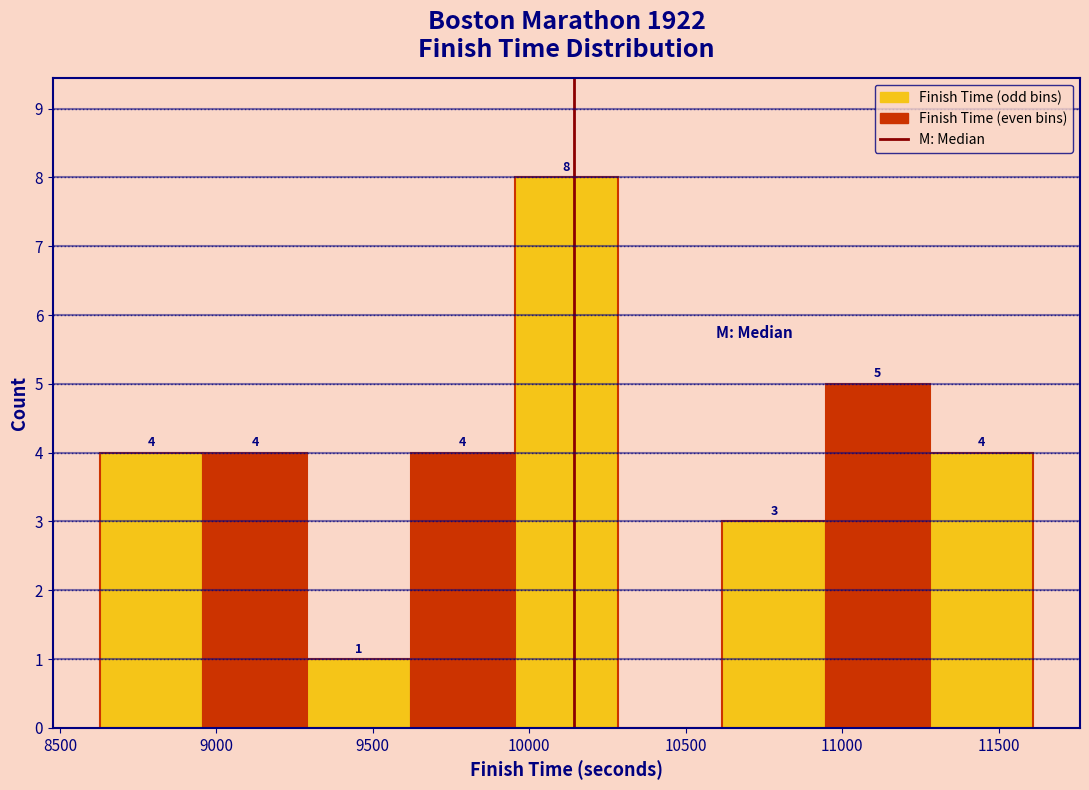

Which range on the x-axis has the tallest bar?

9950 to 10300